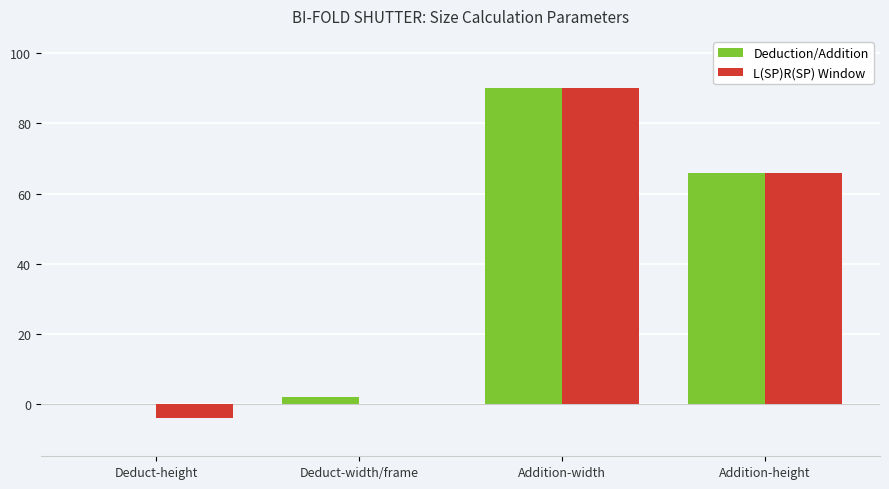

At which label is Deduction/Addition closest to 45?

Addition-height